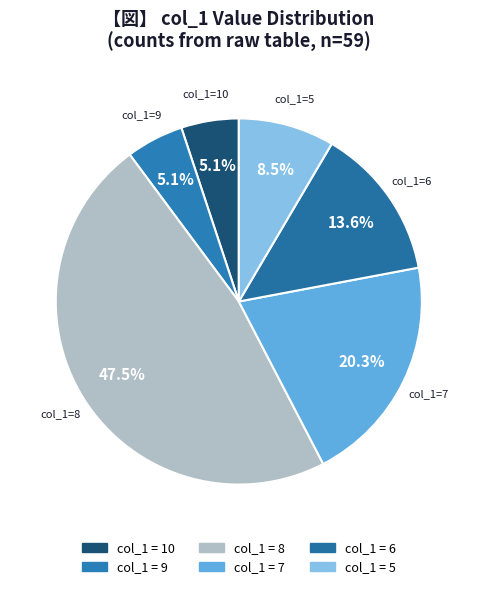

How many segments does this pie chart have?

6